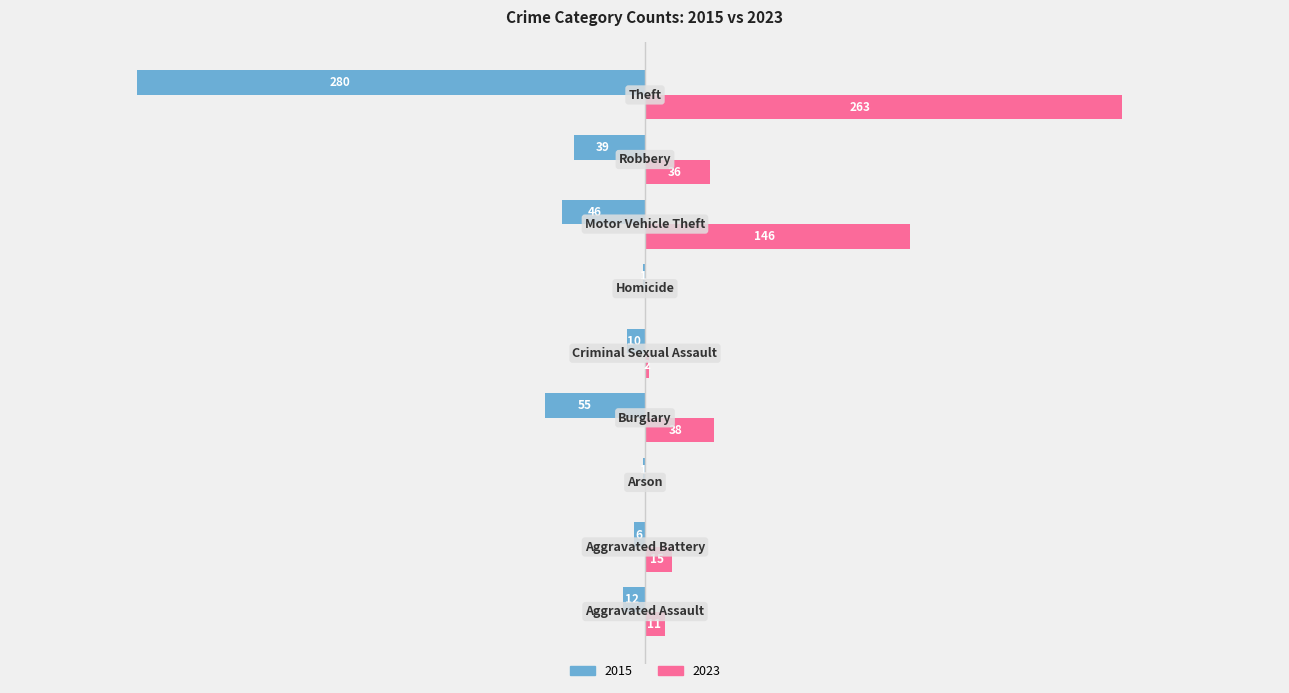

What are all the series names shown in the legend?

2015, 2023